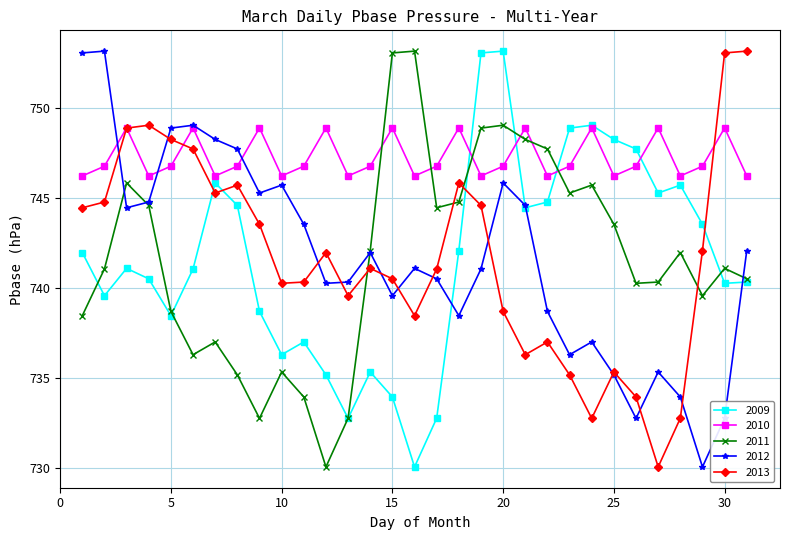

True or false: 2011 and 2013 cross at least once.

True